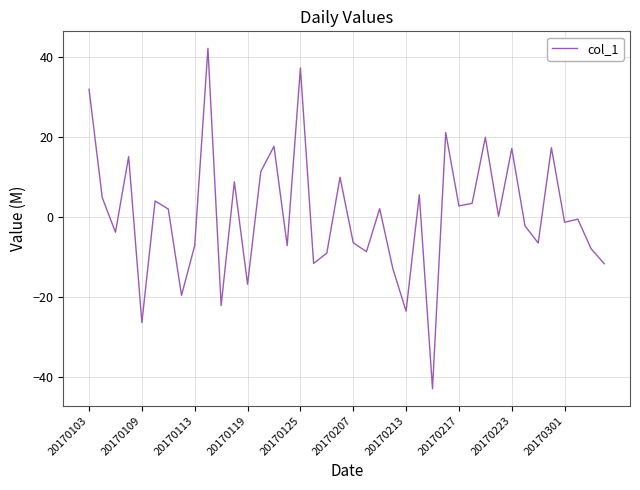

What is the difference between the maximum and minimum values?

84.9